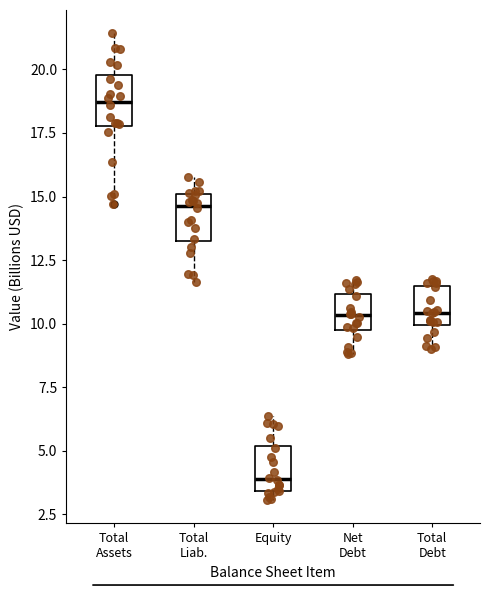

Which box's median line is the lowest?

Equity